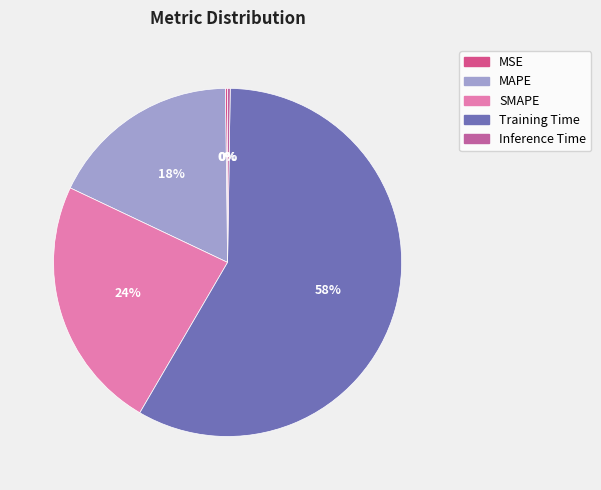

Which slice is the largest?

Training Time